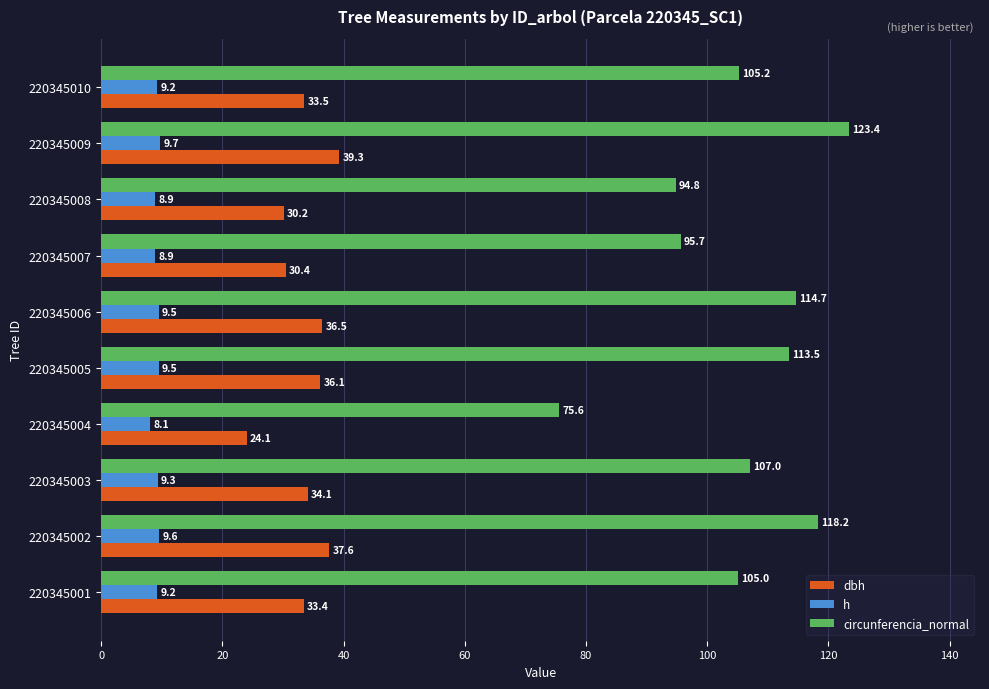

Is it true that dbh equals 30.4 at 220345007?

True